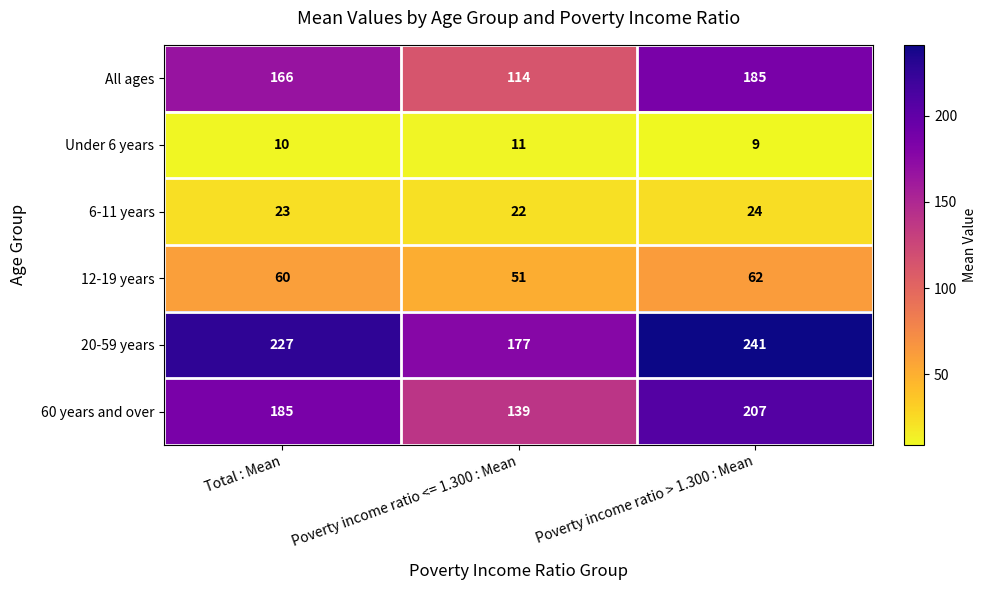

What is the minimum value shown in the chart?

9